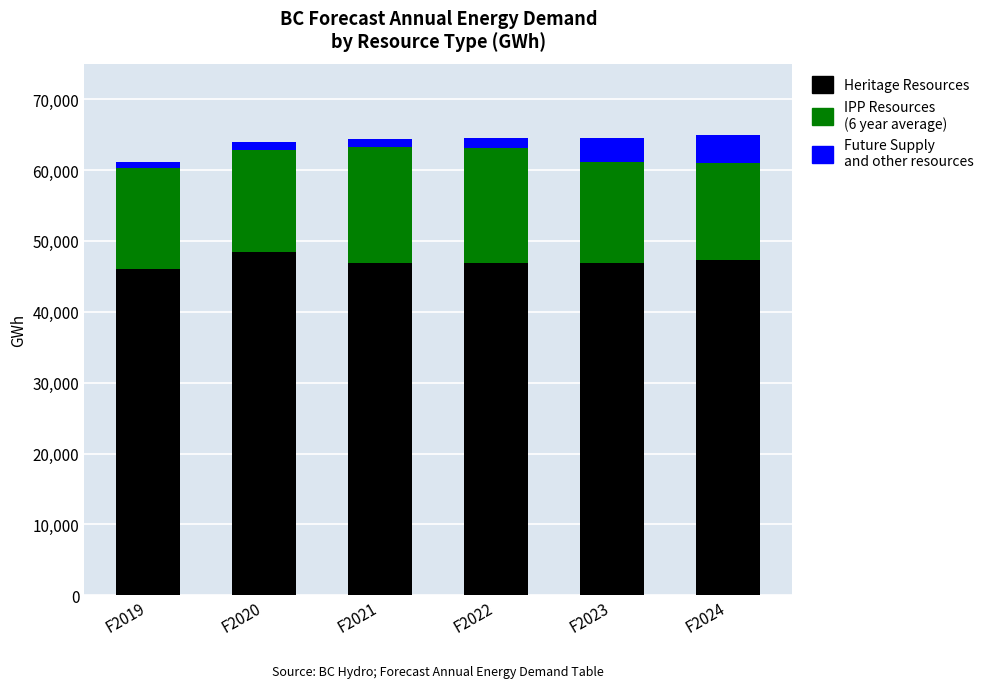

Reading left to right, what are the values for Heritage Resources?

F2019=46014	F2020=48491	F2021=46916	F2022=46916	F2023=46916	F2024=47282